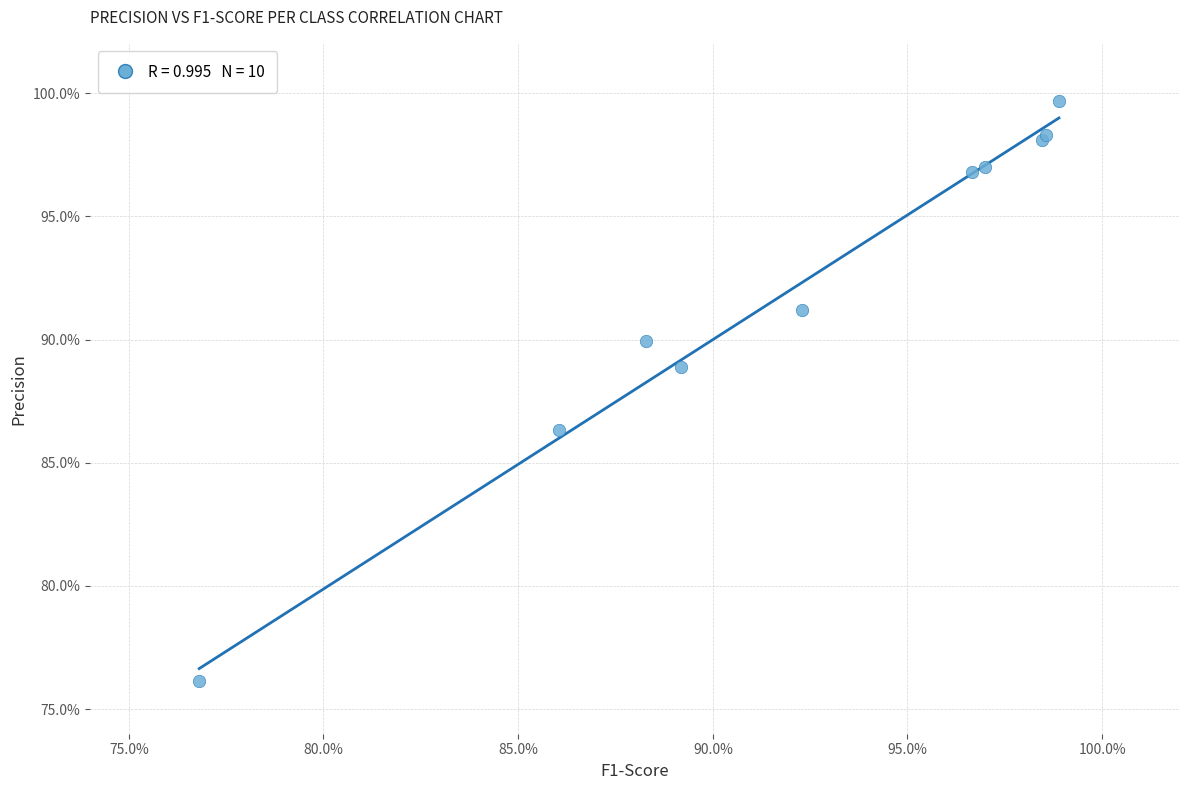

What Y value in the scatter plot is closest to 87?

86.3